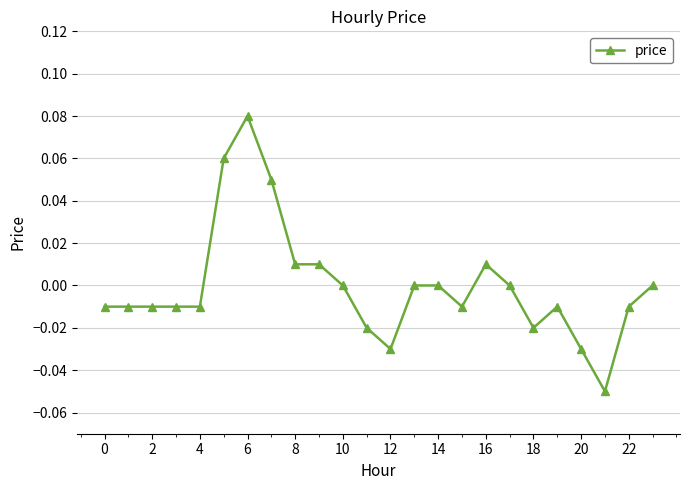

True or false: there are more than 0 points higher than both neighbors.

True